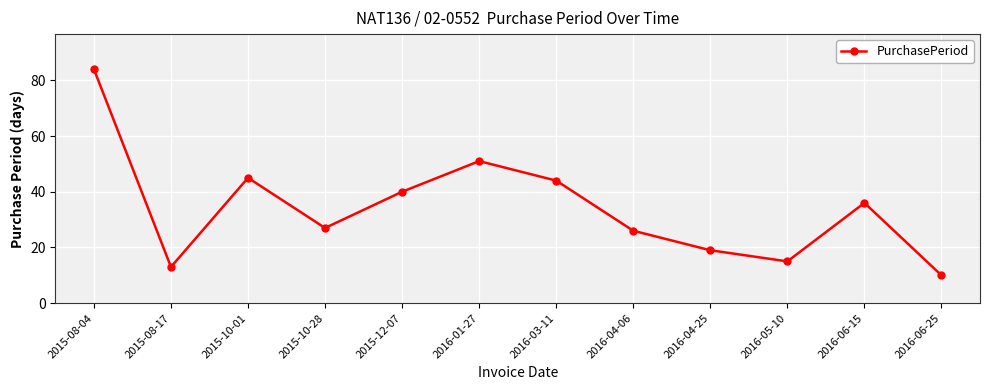

Where is the first local minimum?

2015-08-17